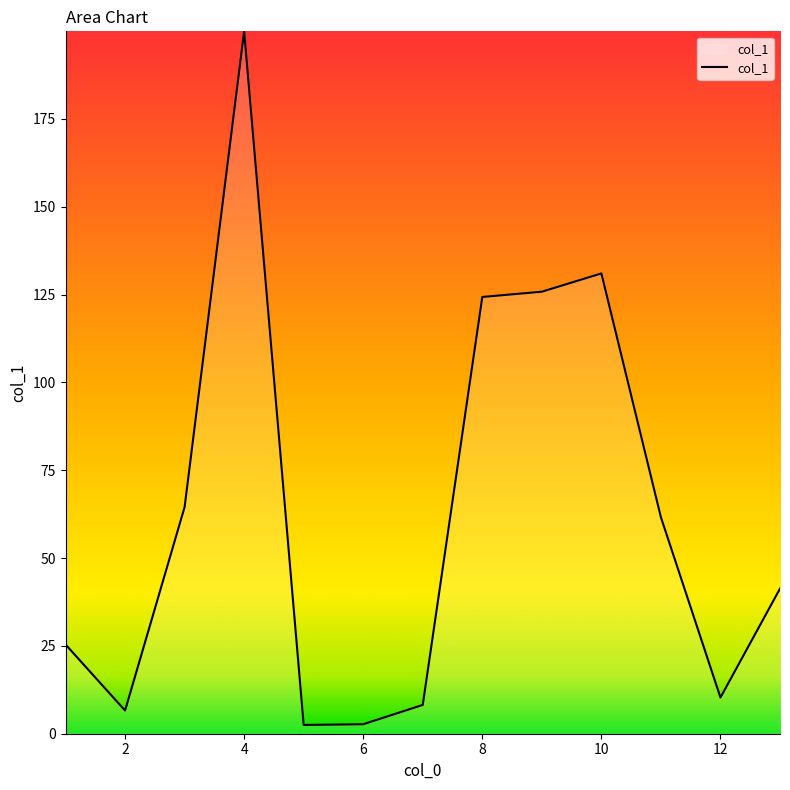

What is the maximum value shown in the chart?

199.9